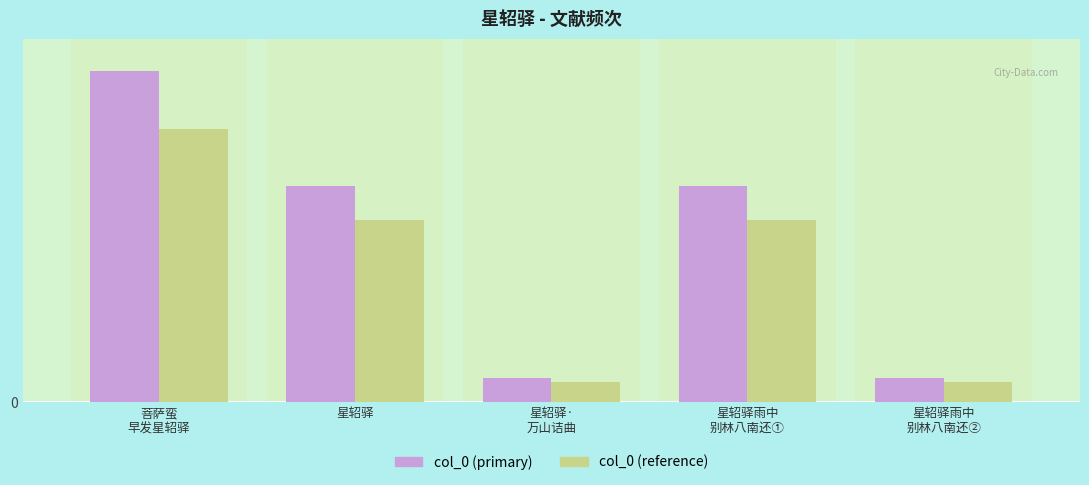

Does the chart contain stacked bars?

No